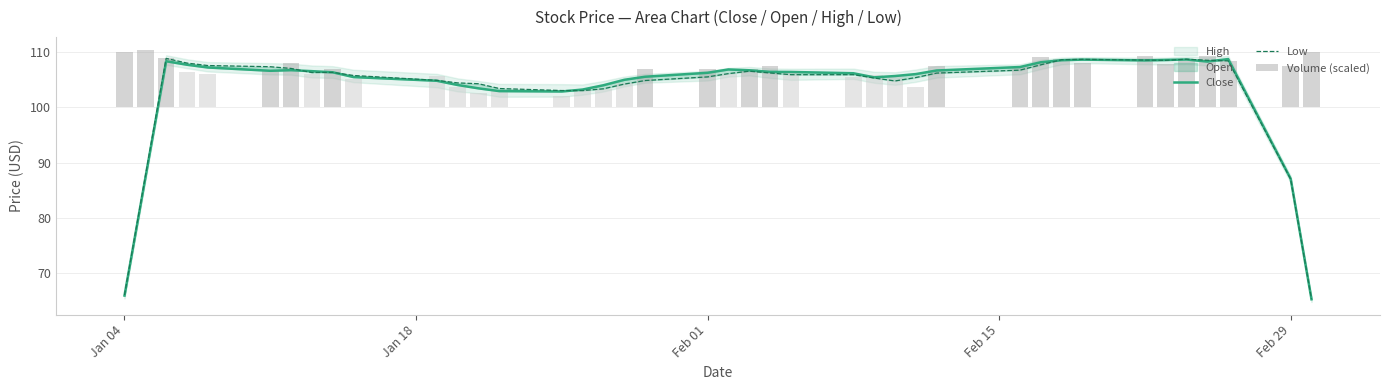

The Close series shows 65.3 at 20. True or false?

False